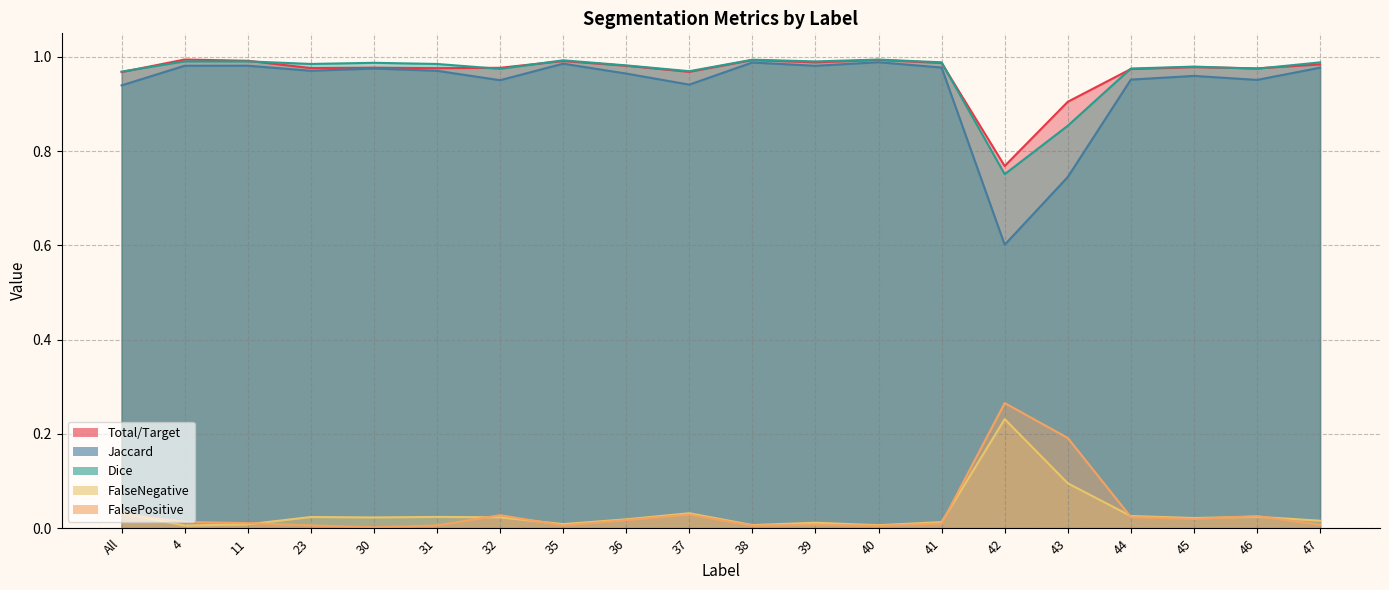

Does the chart have visible grid lines?

Yes